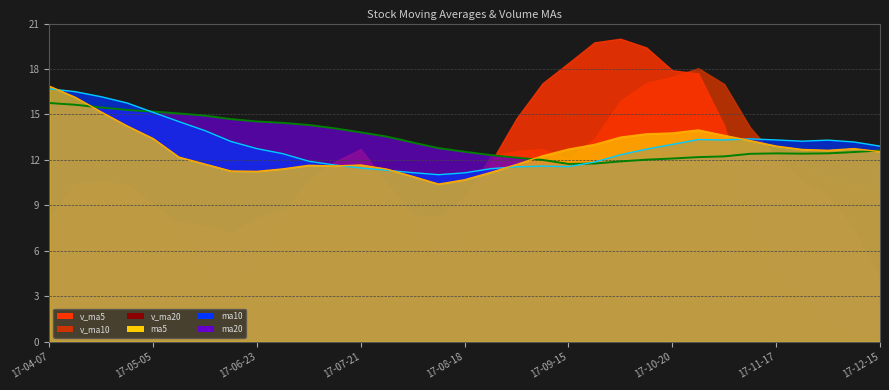

How many values in the ma20 series are below 12?

3